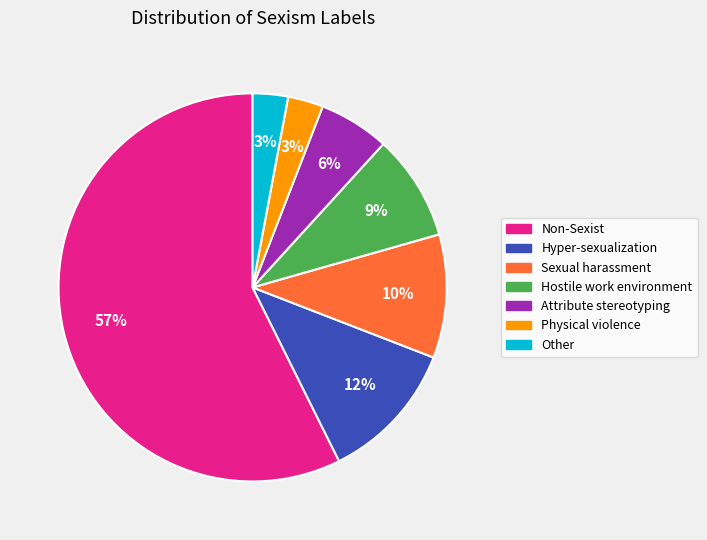

To the nearest percent, what is the difference between the largest and smallest slice percentages?

54%